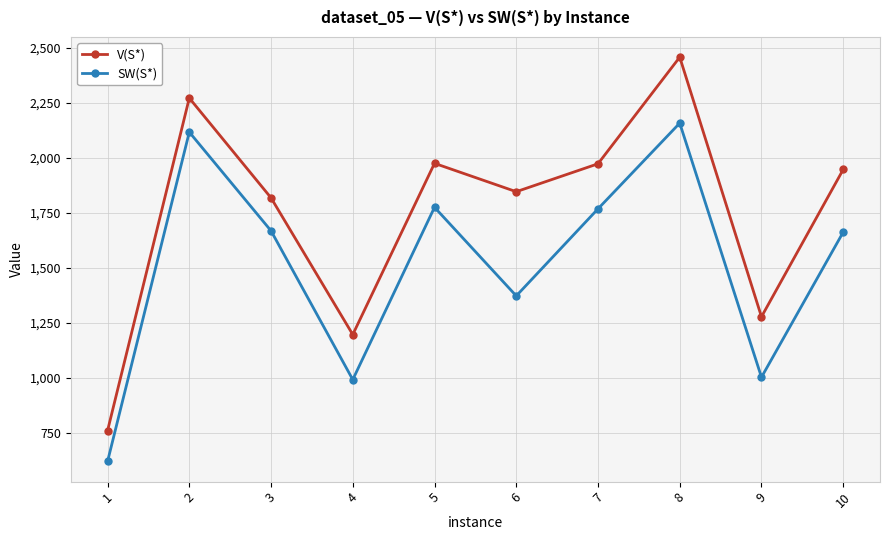

What is the difference between the highest and lowest values at 9?

275